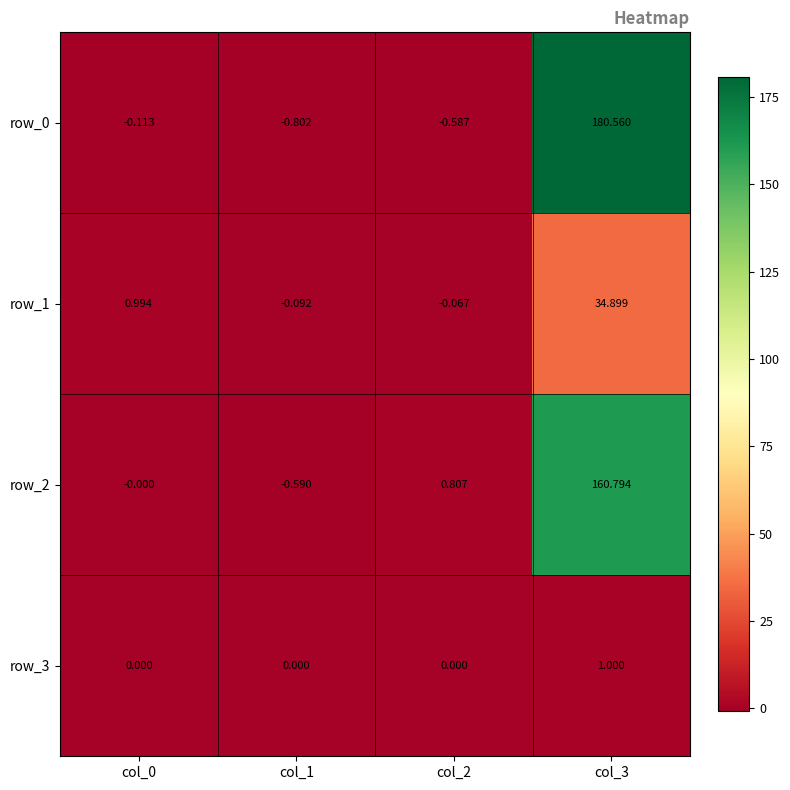

What is the spread (max minus min) of values at col_0?

1.1